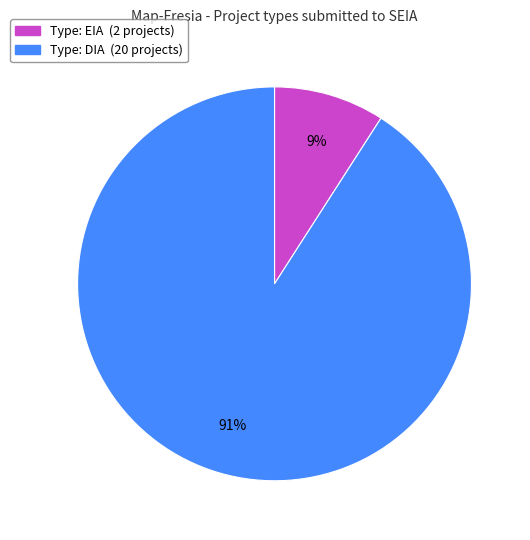

Is it true that Type: EIA (2 projects) is 18% of the pie?

False